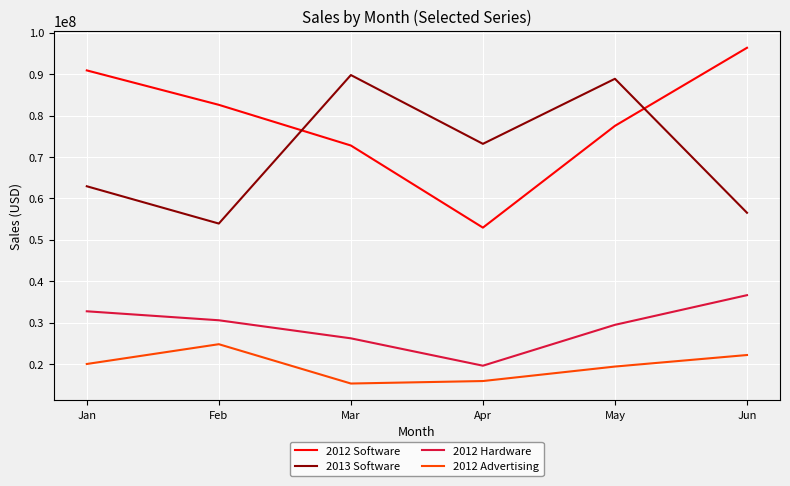

True or false: 2013 Software has a value of 87787336.3 at Jan.

False